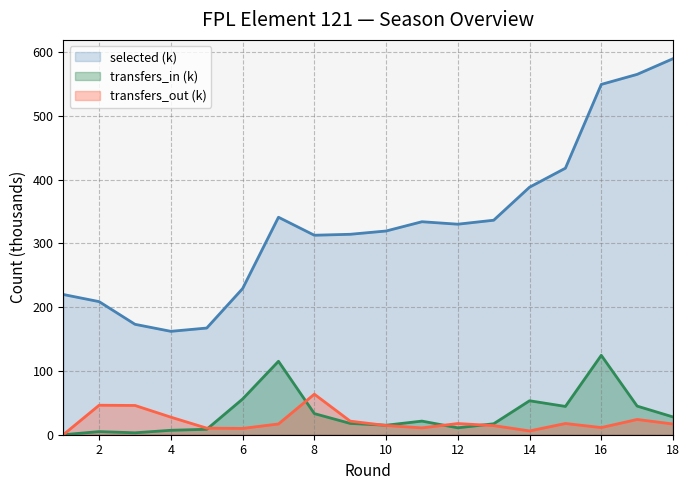

At 8, list the series in order from smallest to largest.

transfers_in (k), transfers_out (k), selected (k)